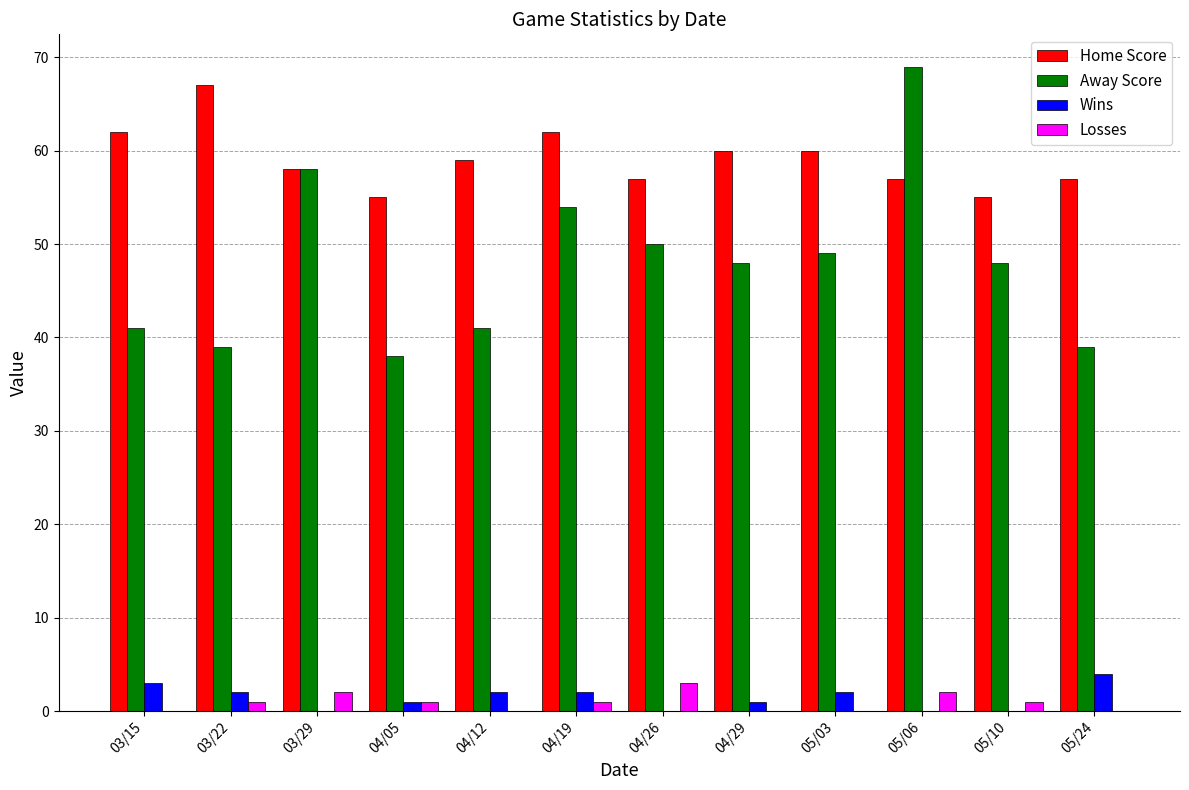

Which series has the largest total across all categories?

Home Score